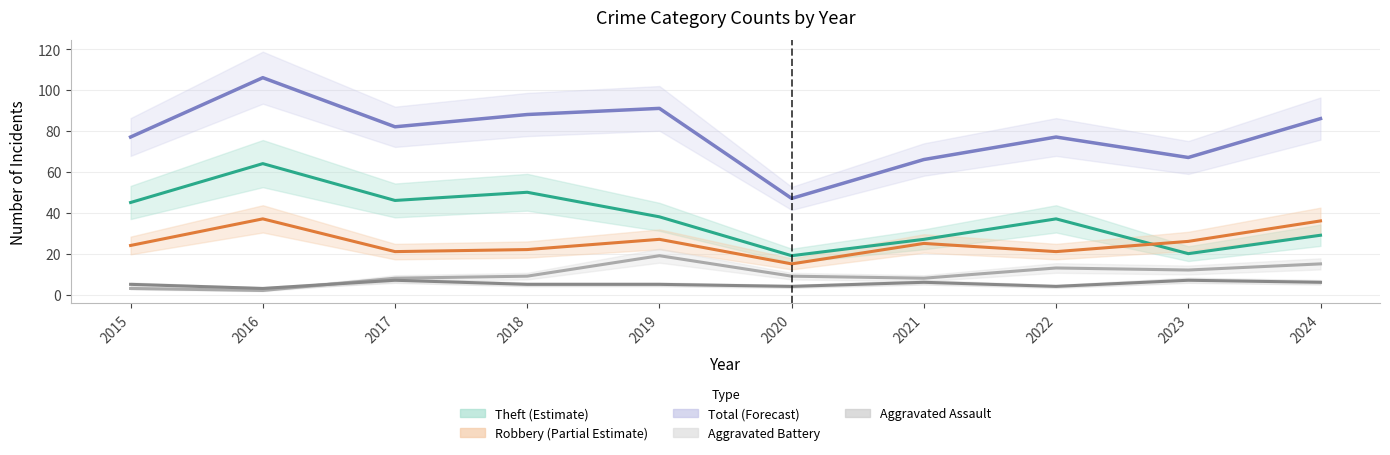

What is the minimum value for Robbery?

15